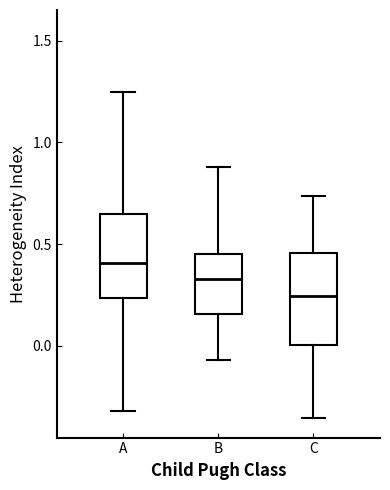

Where does the upper whisker of the box for B end on the y-axis? The values are not printed on the chart, so give them approximately, as read against the axis.

0.90